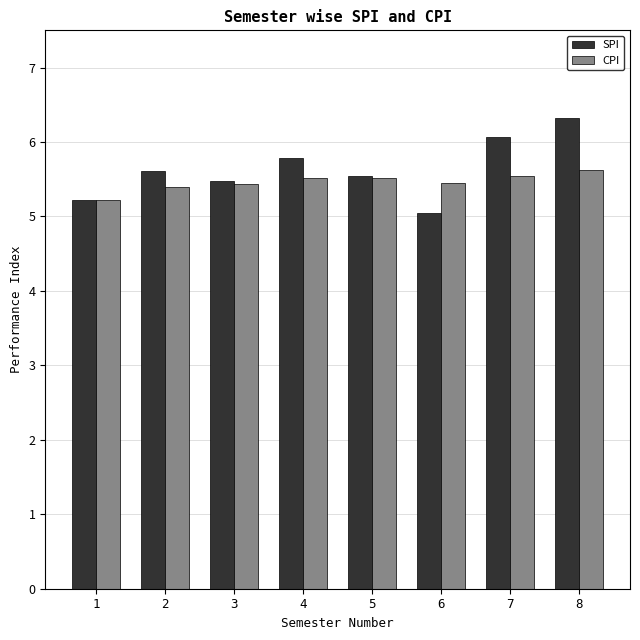

What is the approximate value of SPI at 3?

5.5